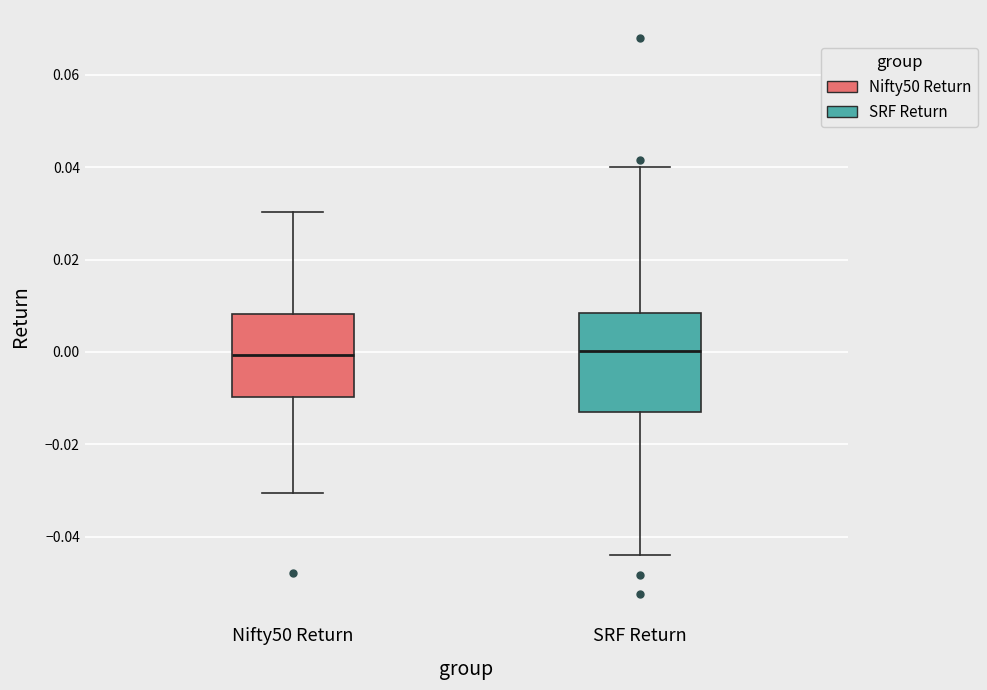

Where is the upper edge of the box for SRF Return on the y-axis? The values are not printed on the chart, so give them approximately, as read against the axis.

0.008